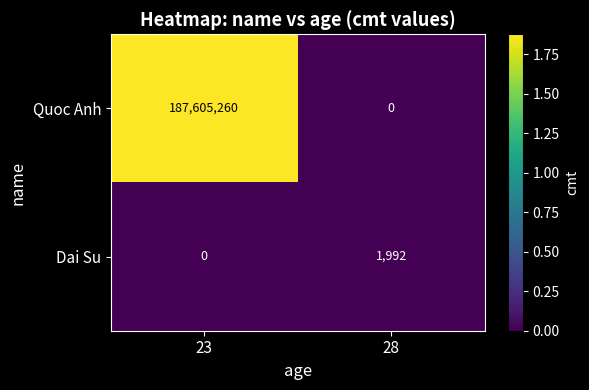

What is the difference between the maximum and minimum values in the Quoc Anh series?

187605260